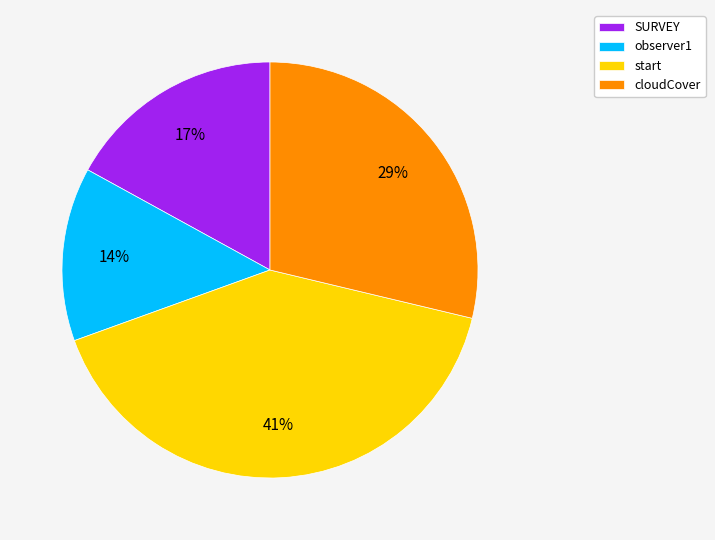

To the nearest percent, what is the difference between the largest and smallest slice percentages?

27%